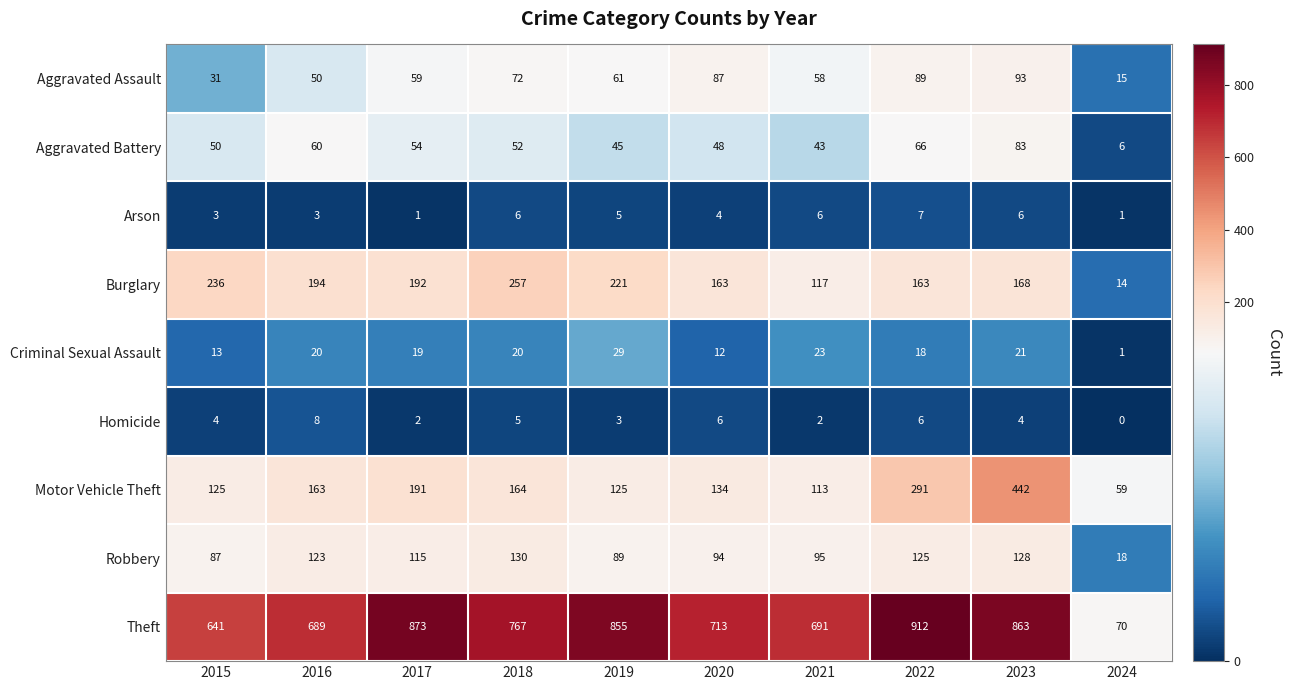

Where does the Robbery series first go above 115?

2016